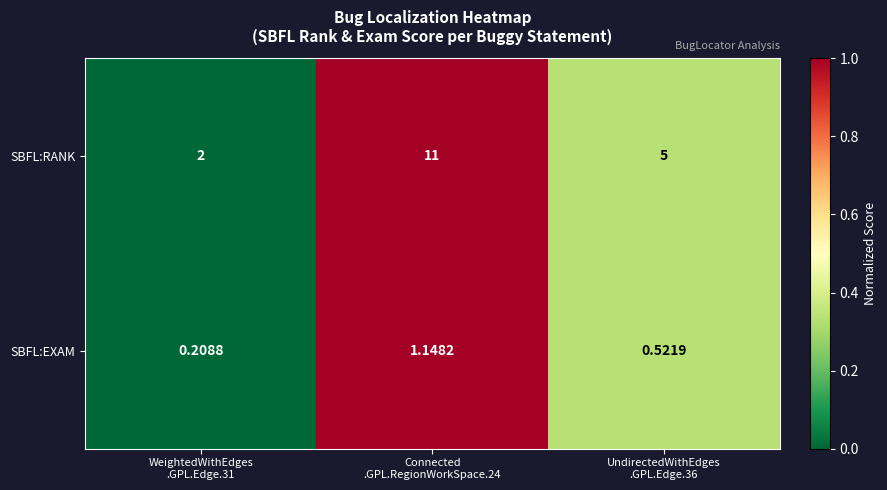

Which series has the largest range (max minus min)?

SBFL:RANK